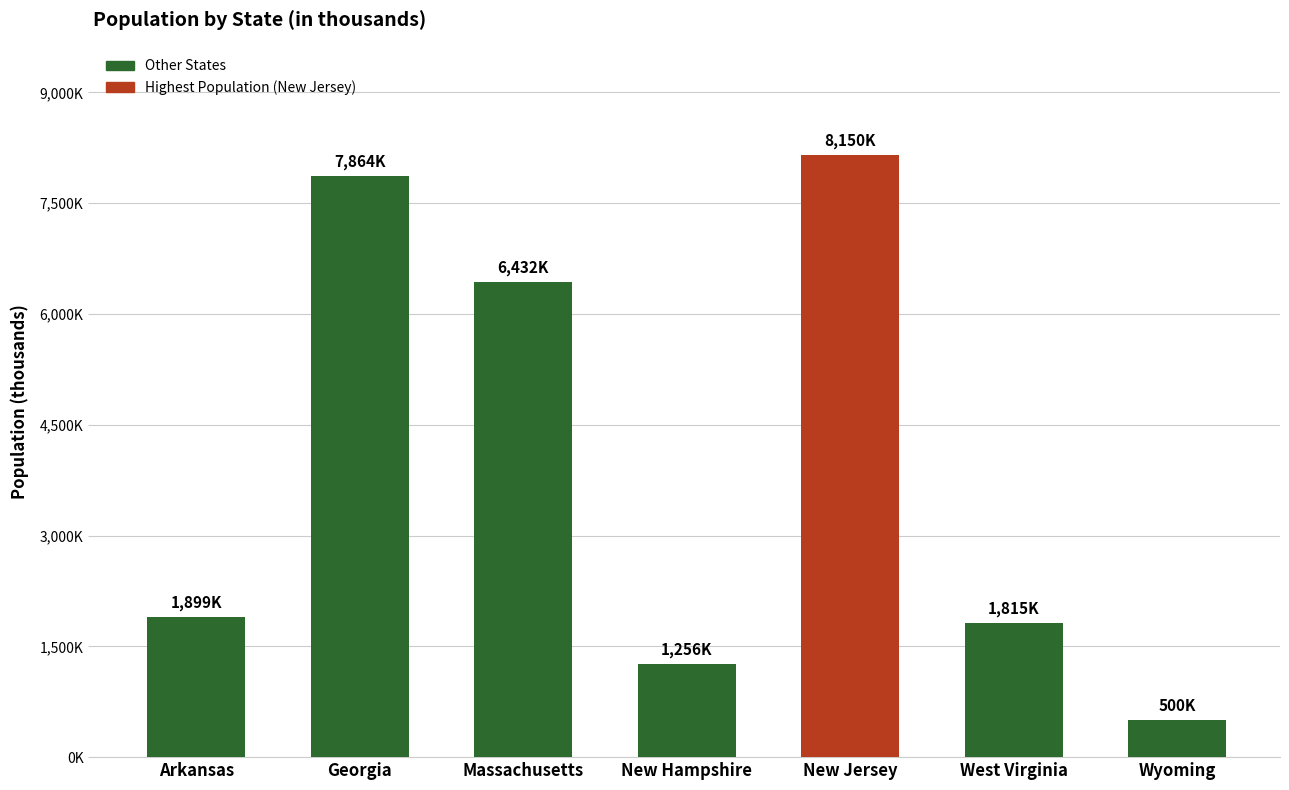

The chart shows a value of 1899 at Arkansas. True or false?

True